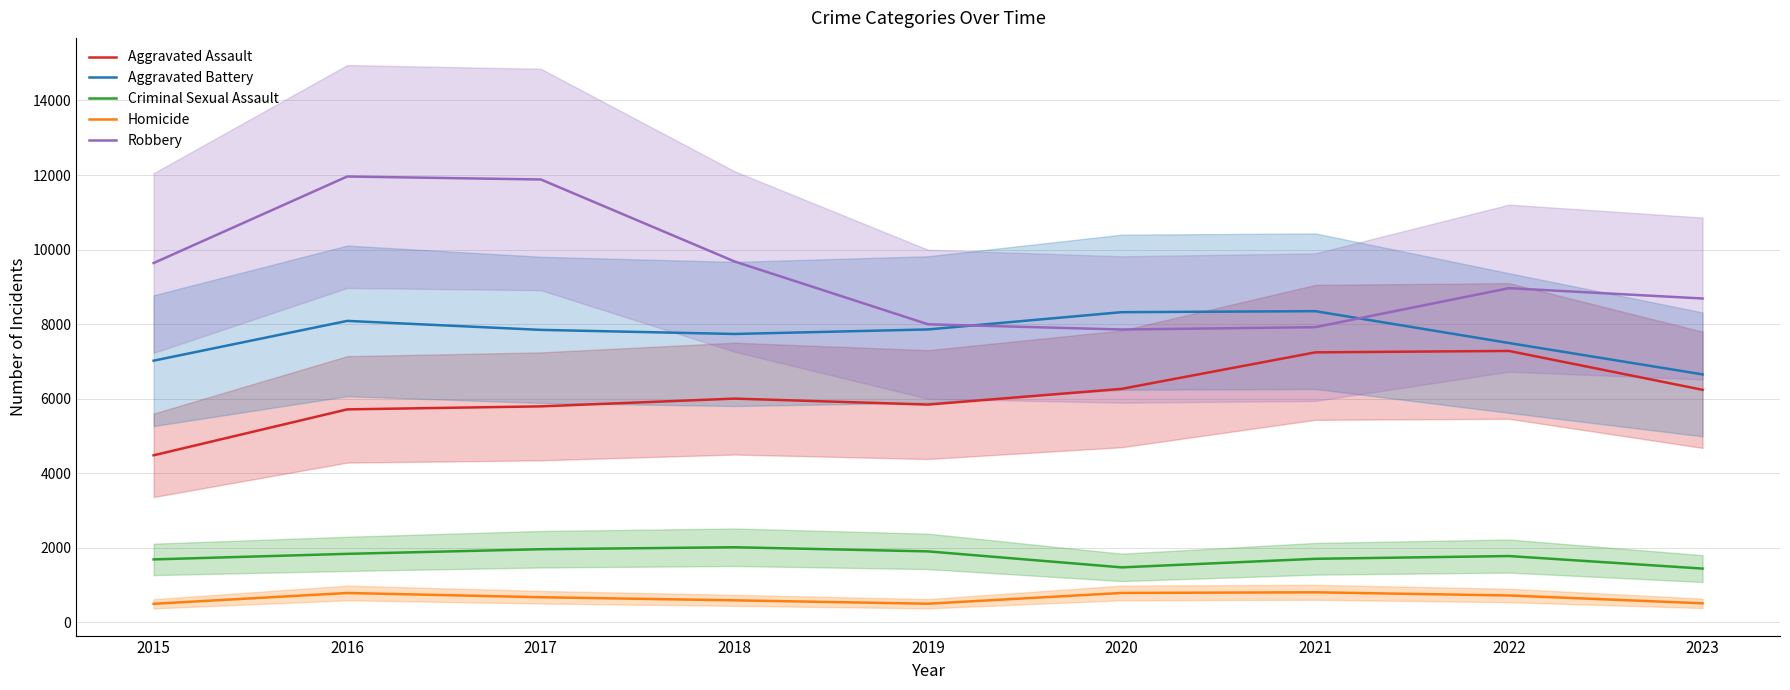

Reading left to right, what are all the values shown in this chart?

Aggravated Assault: 2015=4480	2016=5712	2017=5793	2018=6001	2019=5841	2020=6263	2021=7242	2022=7280	2023=6237
Aggravated Battery: 2015=7019	2016=8086	2017=7845	2018=7735	2019=7857	2020=8320	2021=8347	2022=7493	2023=6651
Criminal Sexual Assault: 2015=1687	2016=1836	2017=1960	2018=2013	2019=1902	2020=1473	2021=1703	2022=1777	2023=1441
Homicide: 2015=496	2016=786	2017=672	2018=589	2019=498	2020=787	2021=804	2022=719	2023=509
Robbery: 2015=9638	2016=11960	2017=11880	2018=9681	2019=7995	2020=7855	2021=7918	2022=8964	2023=8687